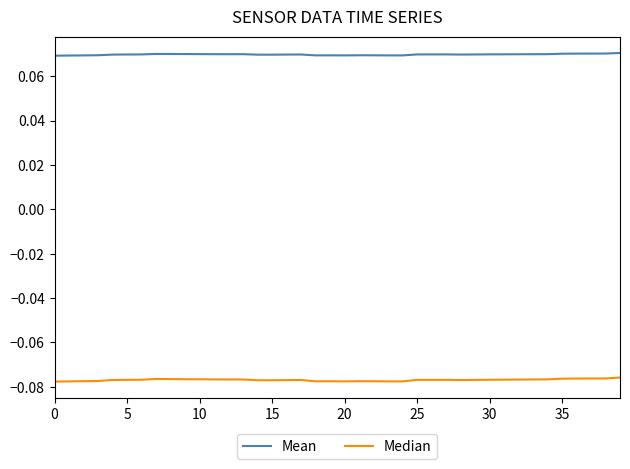

List the series in order of their peak value, lowest first.

Median, Mean